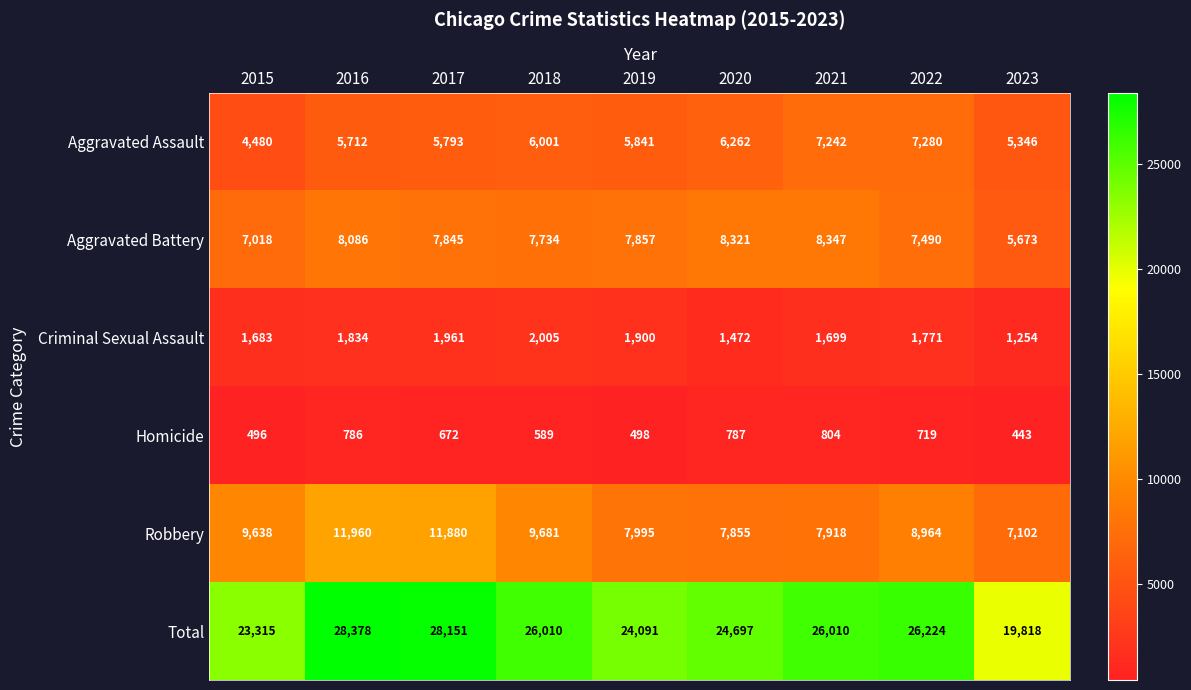

At which category does the chart reach its minimum across all series?

2023